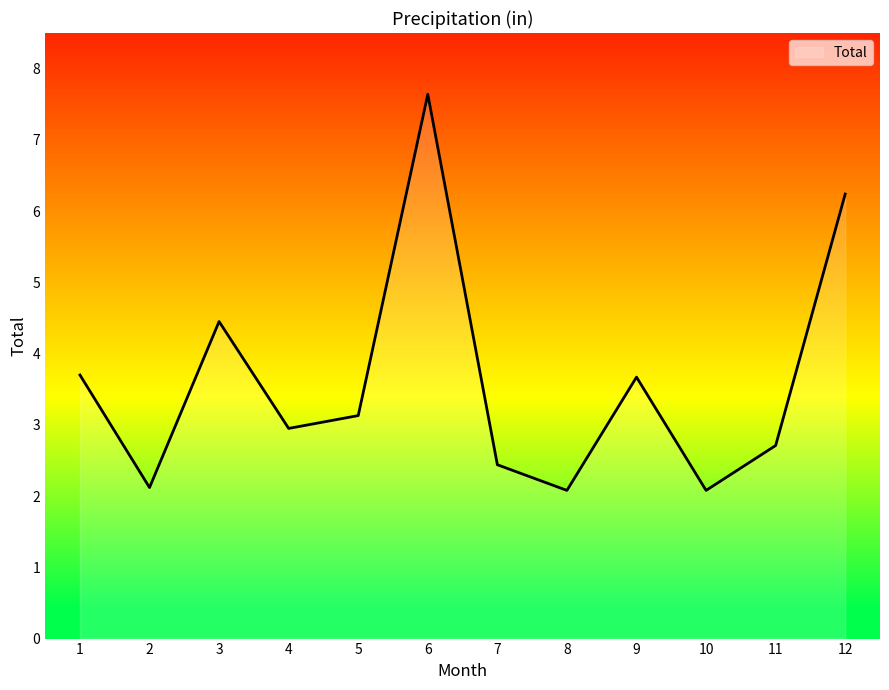

The chart shows a value of 9.2 at 12. True or false?

False